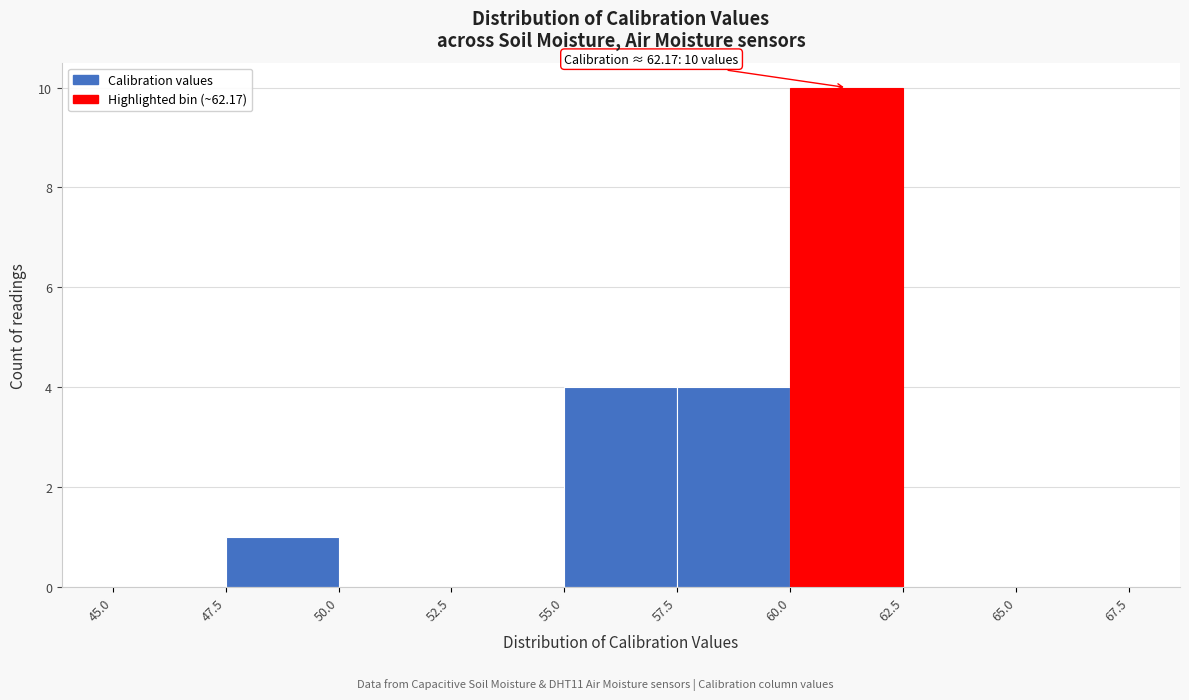

Which range on the x-axis has the tallest bar?

60.0 to 62.5